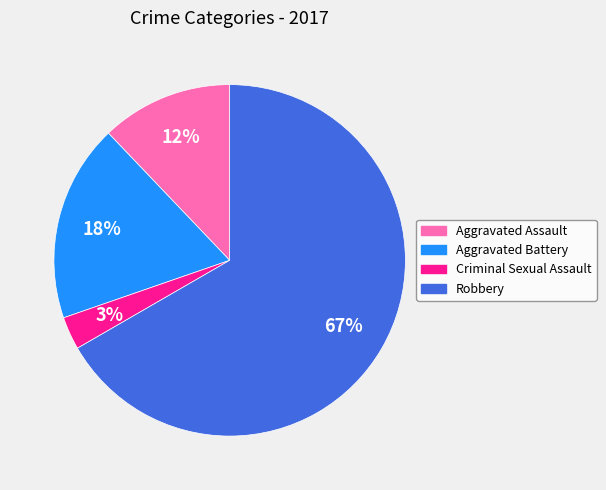

To the nearest percent, what percentage of the pie is Aggravated Battery?

18%